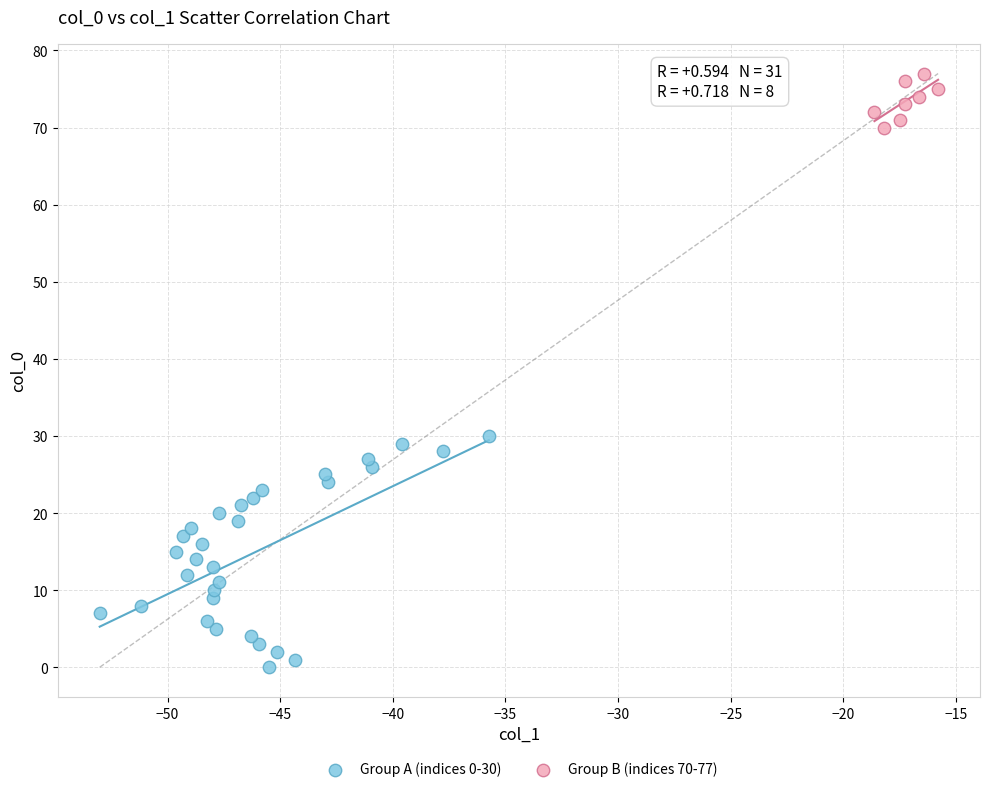

Which series has the largest Y range (max minus min)?

Group A (indices 0-30)